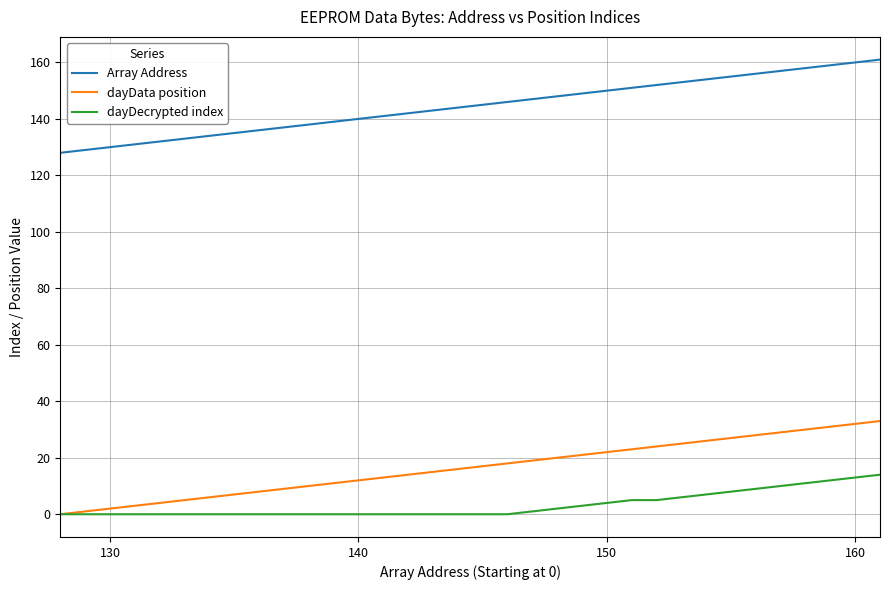

List the series in order of their peak value, lowest first.

dayDecrypted index, dayData position, Array Address